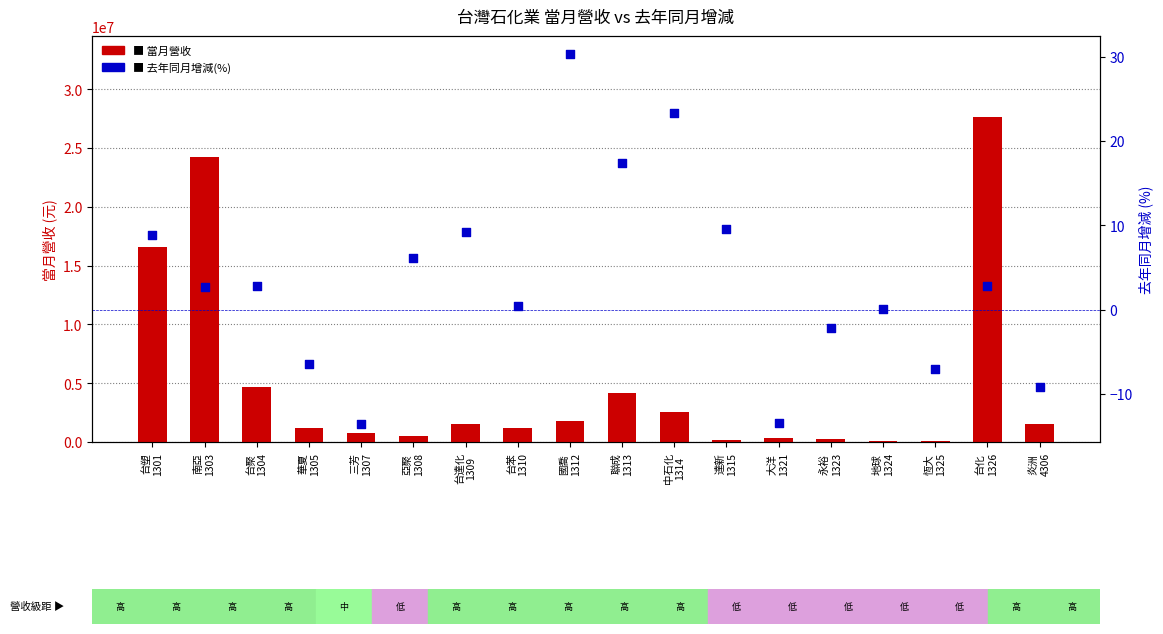

Is the value of 去年同月增減(%) at 台塑
1301 greater than the value of 當月營收 at 台化
1326?

No